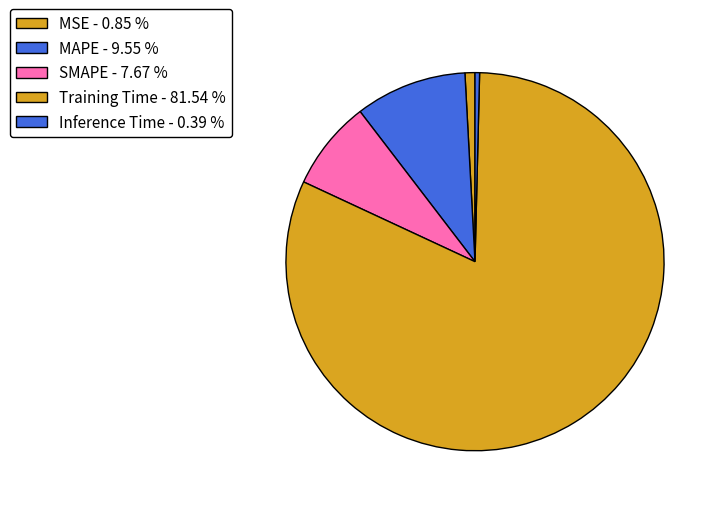

How many slices are in this pie chart?

5